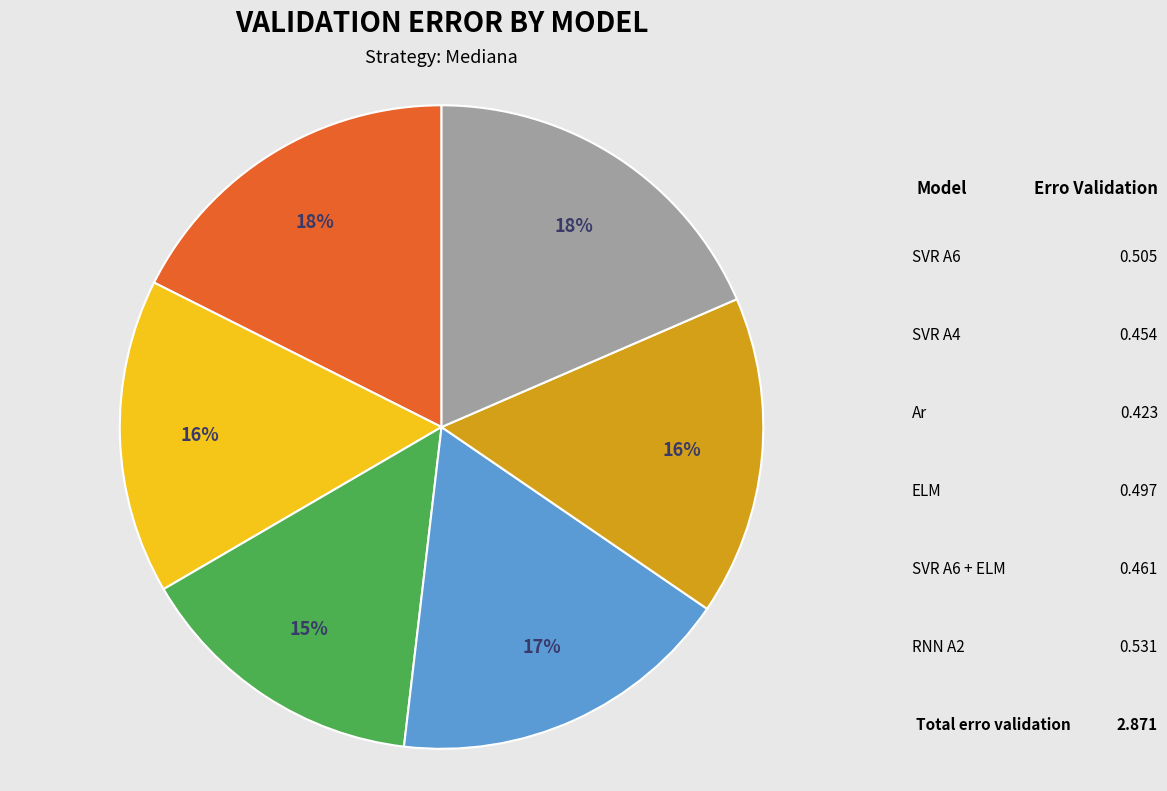

To the nearest percent, what is the average slice percentage?

17%